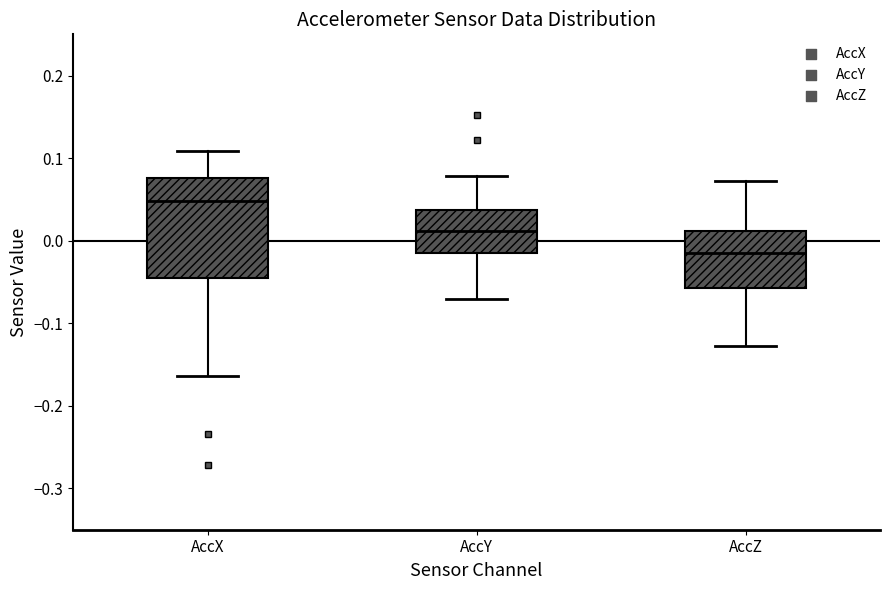

Reading left to right, read every box against the y-axis: the position of its median line, the range the box covers, and the ends of its whiskers. The values are not printed on the chart, so give them approximately, as read against the axis.

AccX: median 0.05, box -0.05 to 0.08, whiskers -0.16 to 0.11
AccY: median 0.01, box -0.02 to 0.04, whiskers -0.07 to 0.08
AccZ: median -0.02, box -0.06 to 0.01, whiskers -0.13 to 0.07